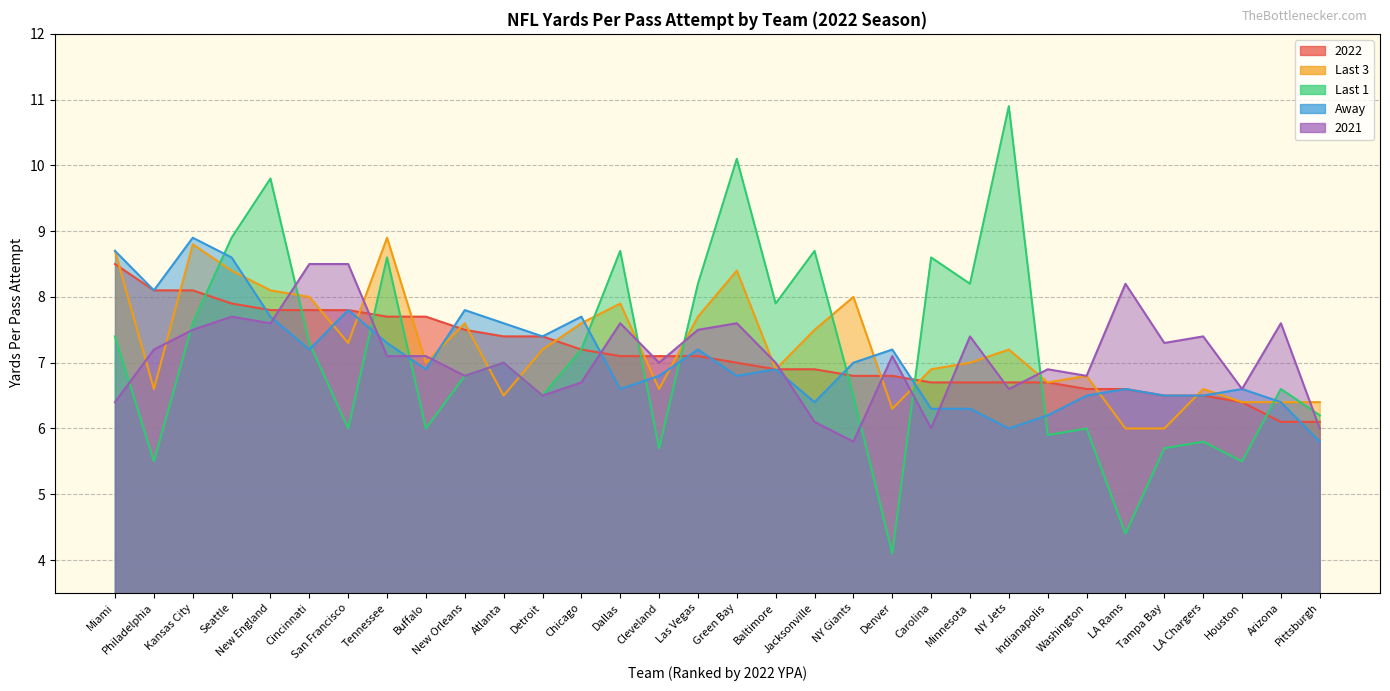

Between Las Vegas and Jacksonville, which series saw the biggest shift?

2021